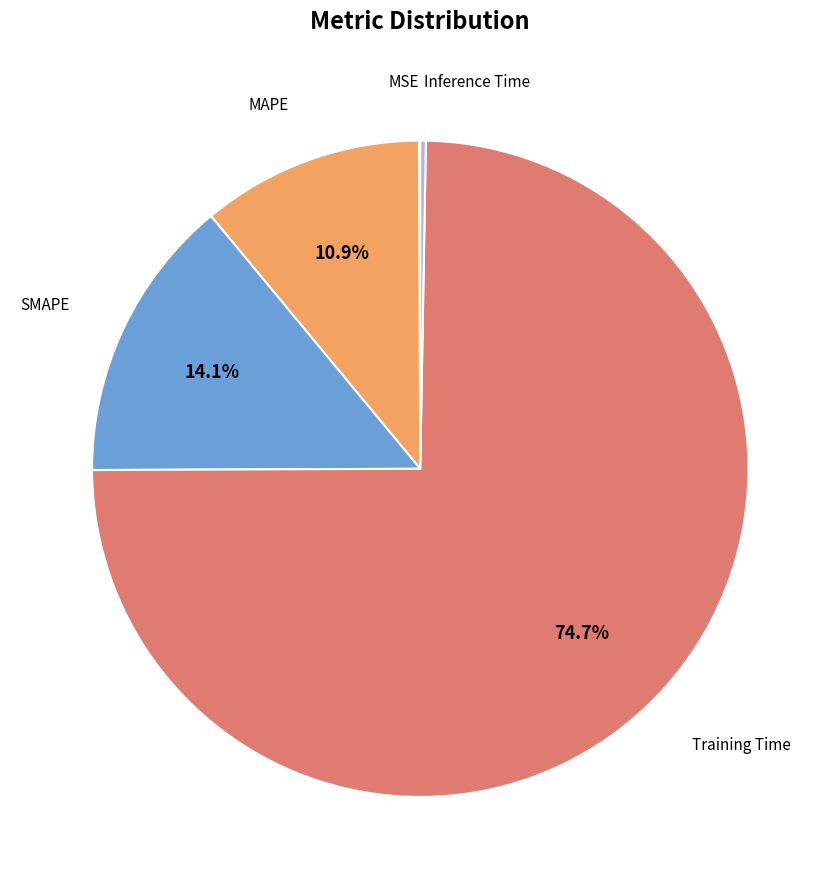

Does any single category account for the majority?

Yes